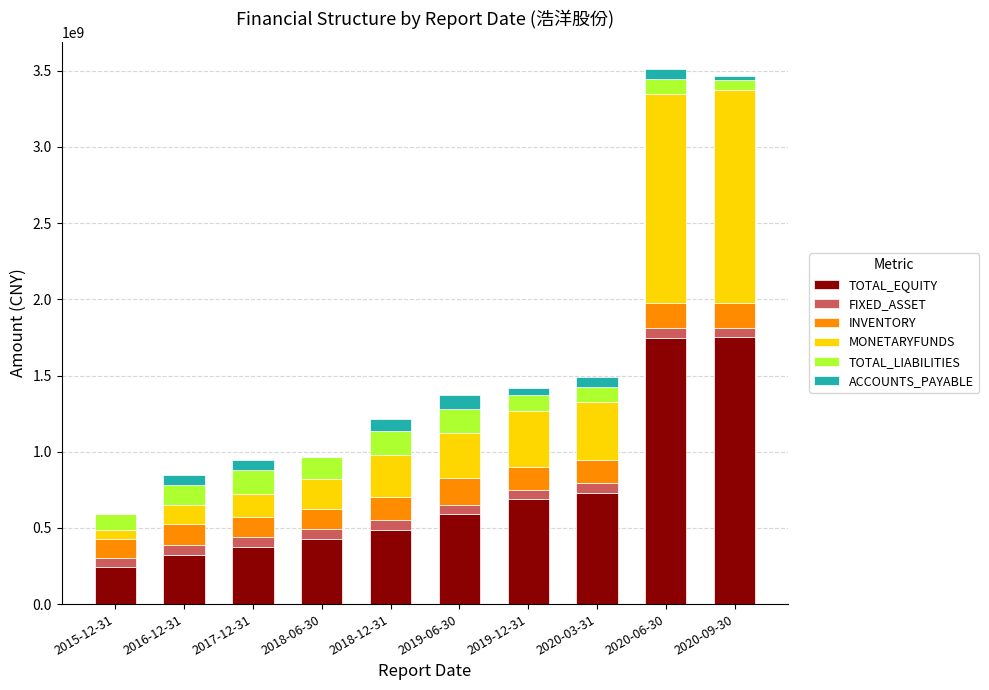

What is the maximum value for TOTAL_EQUITY?

1751956835.2